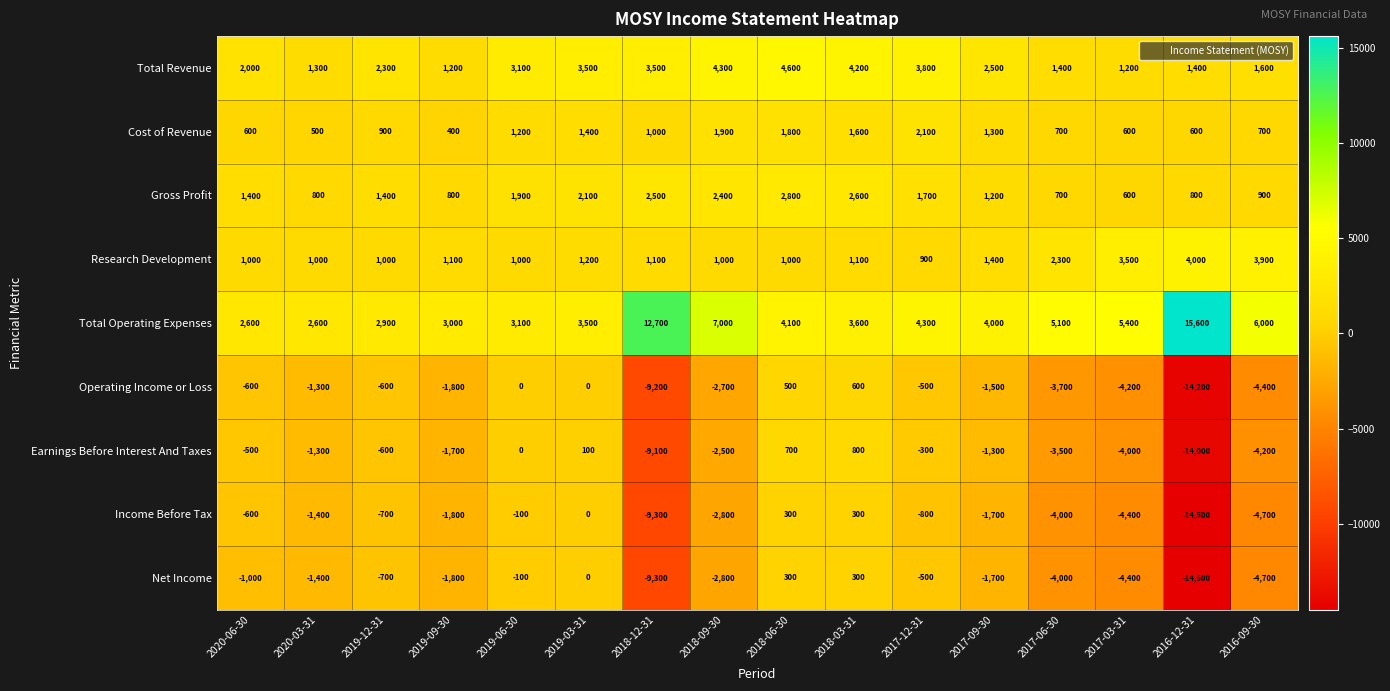

What is the highest value of the Gross Profit series?

2800